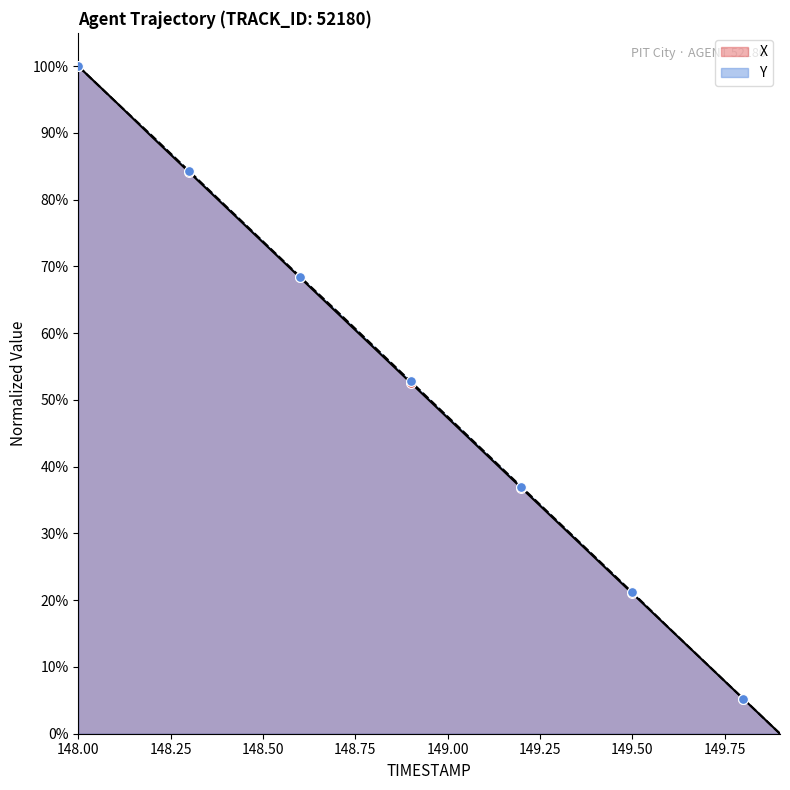

At which category is the sum across all series the highest?

148.00